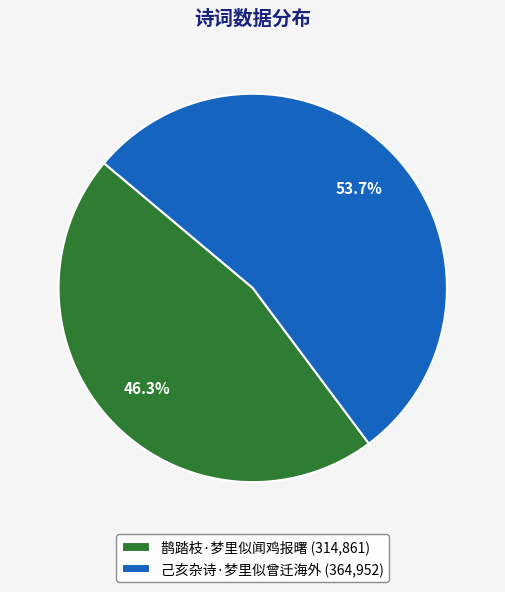

Rank the categories by value from highest to lowest.

己亥杂诗·梦里似曾迁海外, 鹊踏枝·梦里似闻鸡报曙